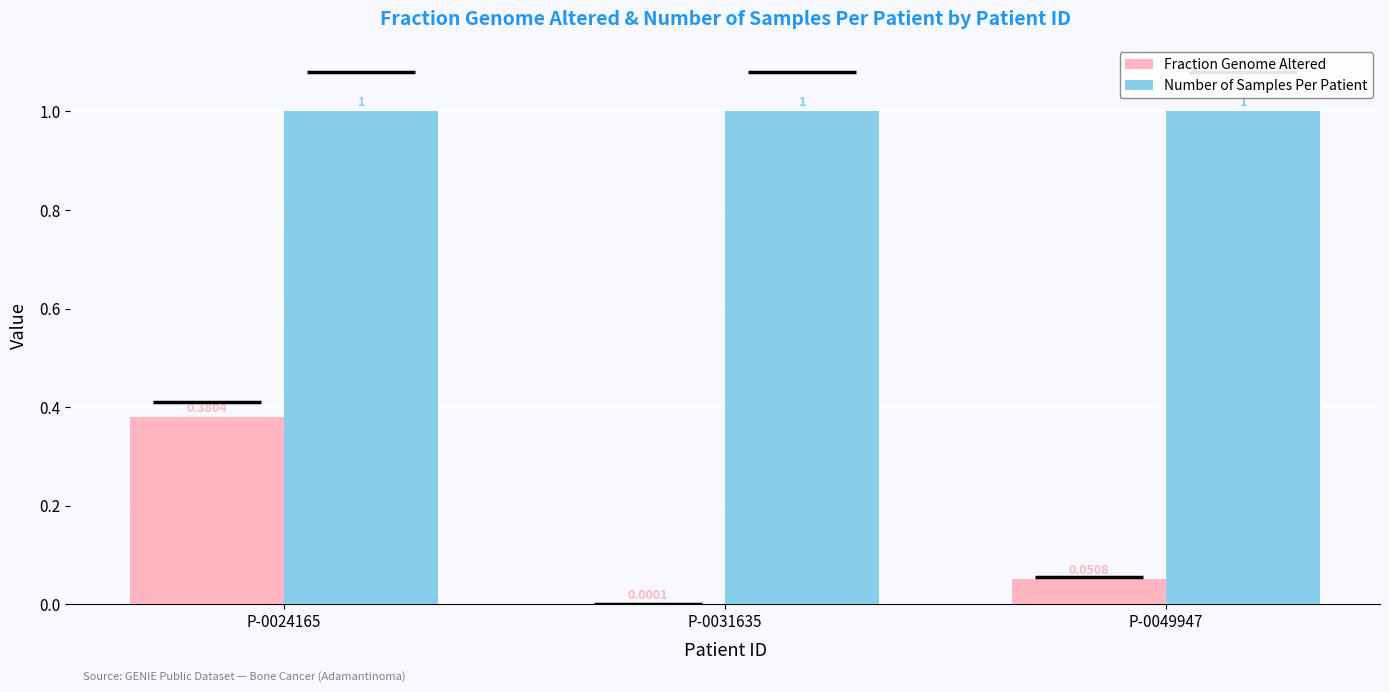

Which series has the largest total across all categories?

Number of Samples Per Patient